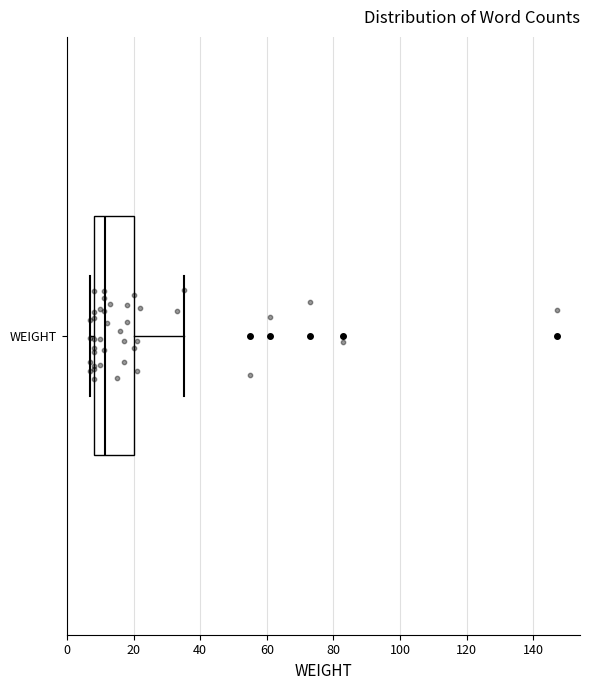

Where is the right edge of the box for WEIGHT on the x-axis? The values are not printed on the chart, so give them approximately, as read against the axis.

20